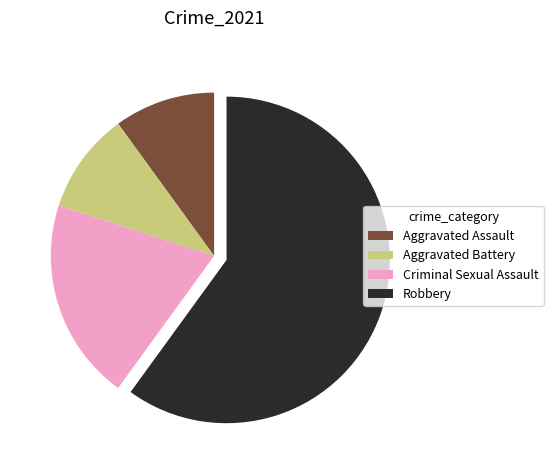

How many segments does this pie chart have?

4